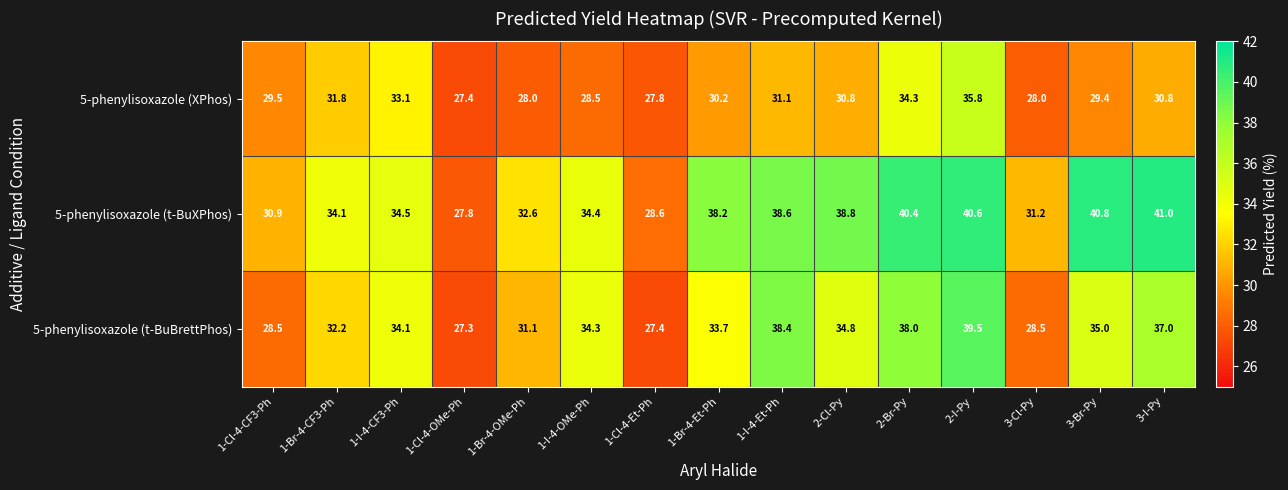

What is the difference between the 5-phenylisoxazole (t-BuXPhos) values at 1-Br-4-Et-Ph and 1-Cl-4-Et-Ph?

9.6